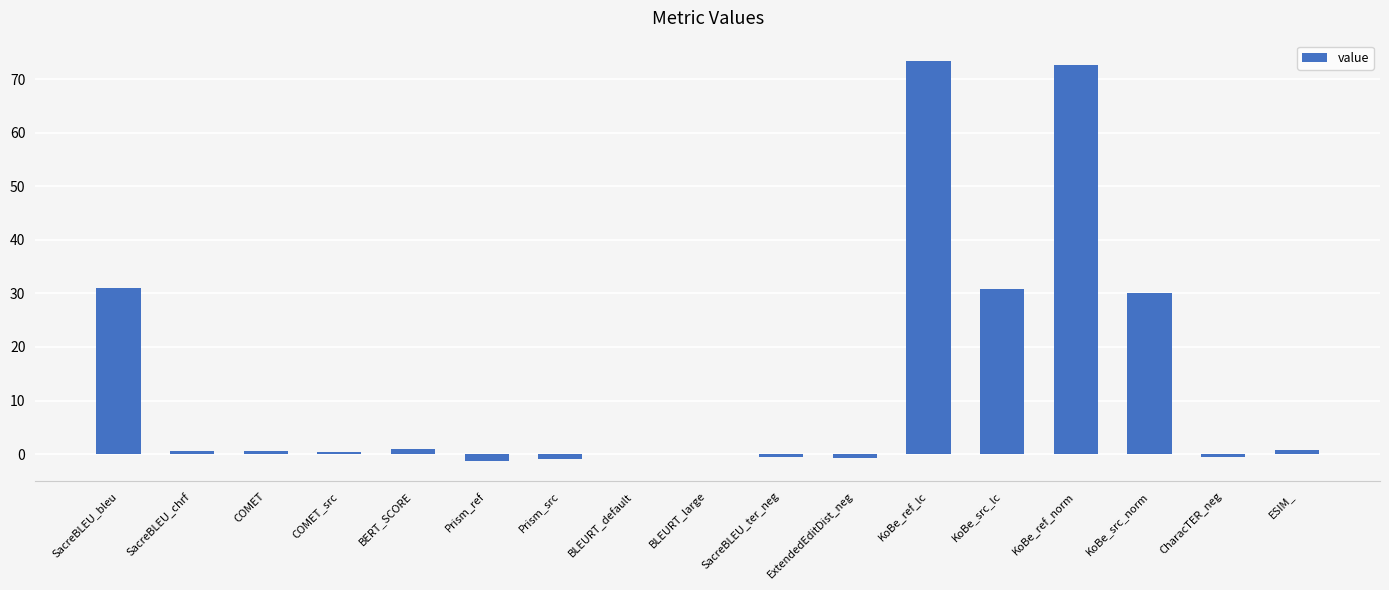

What is the average value?

13.9